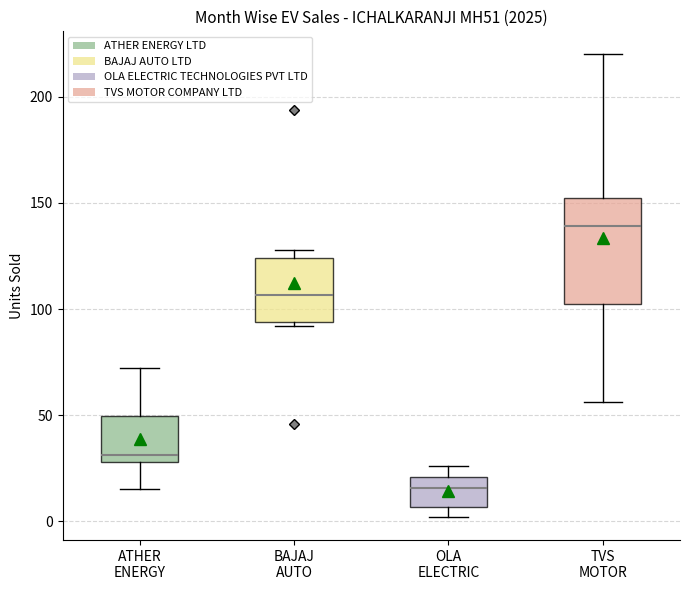

Where does the median line of the box for BAJAJ AUTO sit on the y-axis? The values are not printed on the chart, so give them approximately, as read against the axis.

105